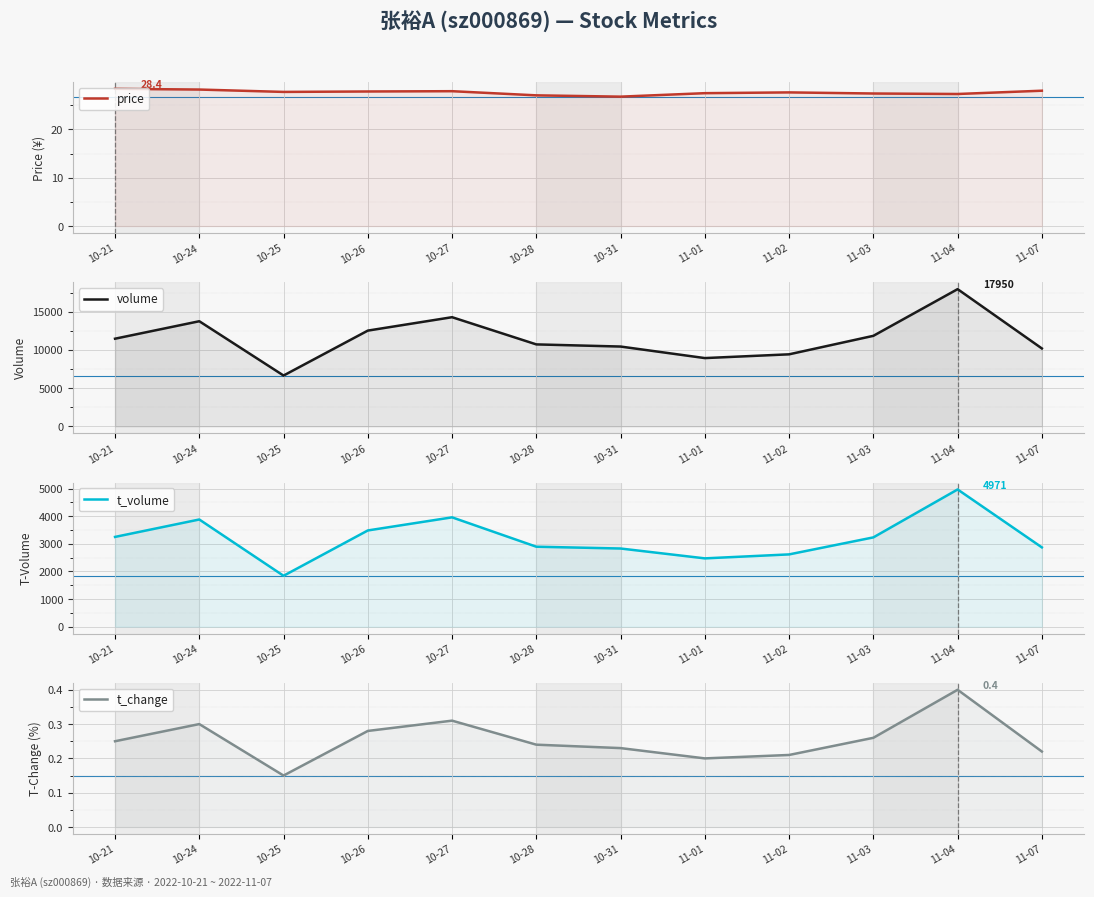

True or false: t_volume has a value of 2897.0 at 10-28.

True